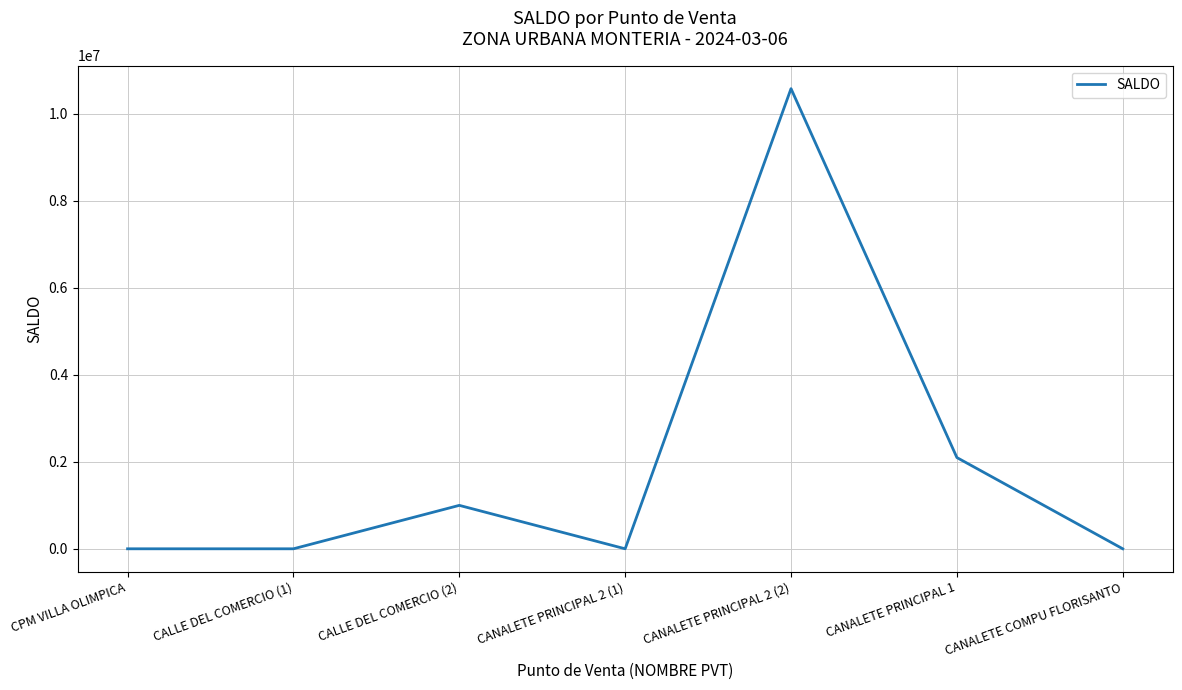

How many lines are shown in the chart?

1